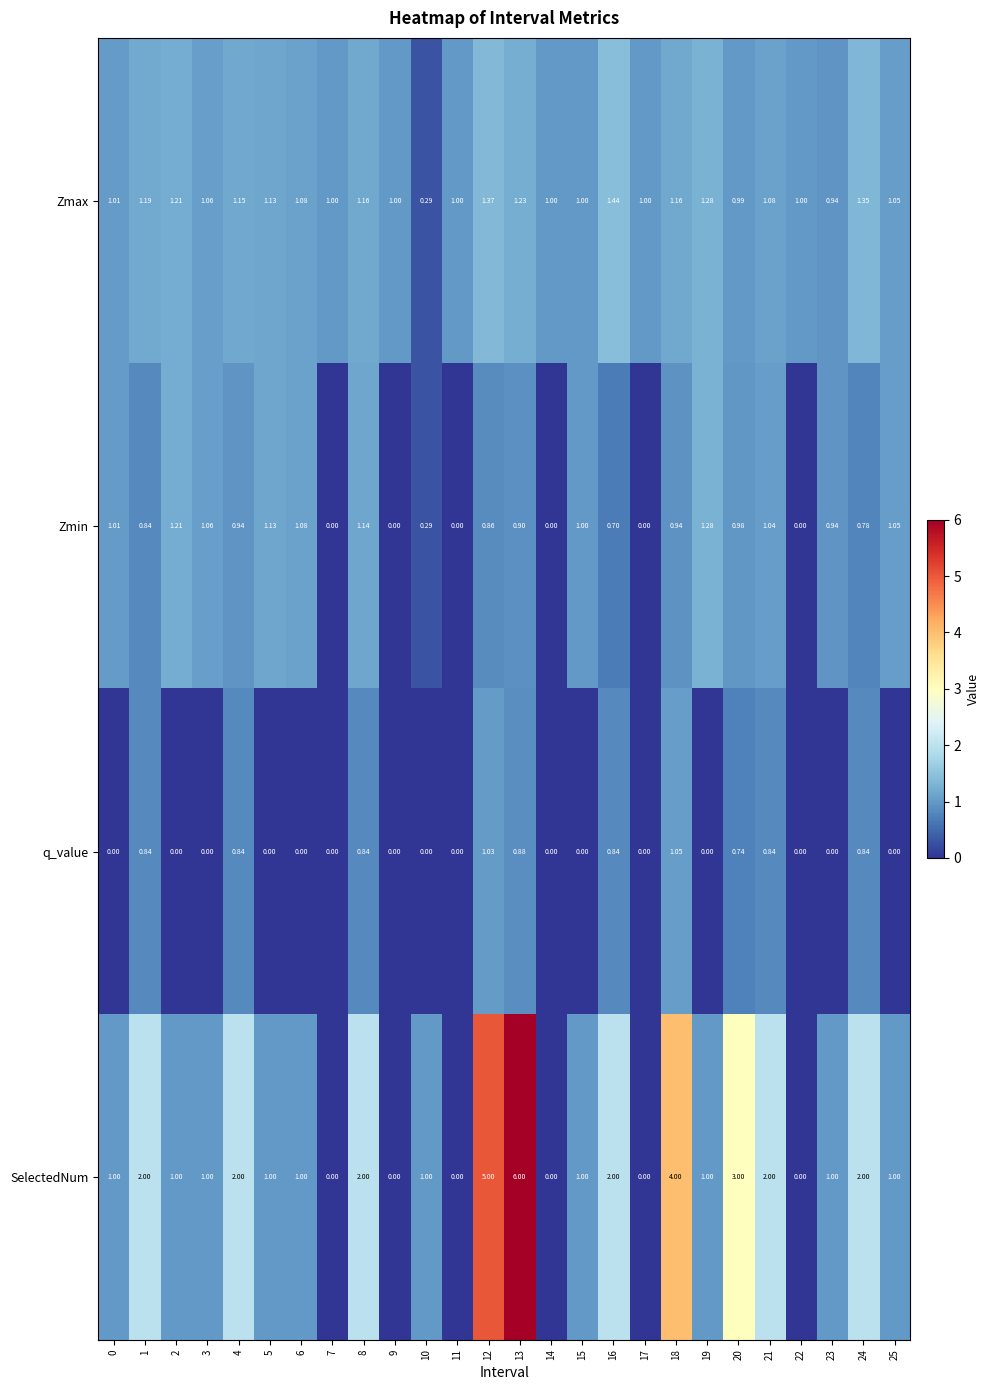

Which series has the largest range (max minus min)?

SelectedNum